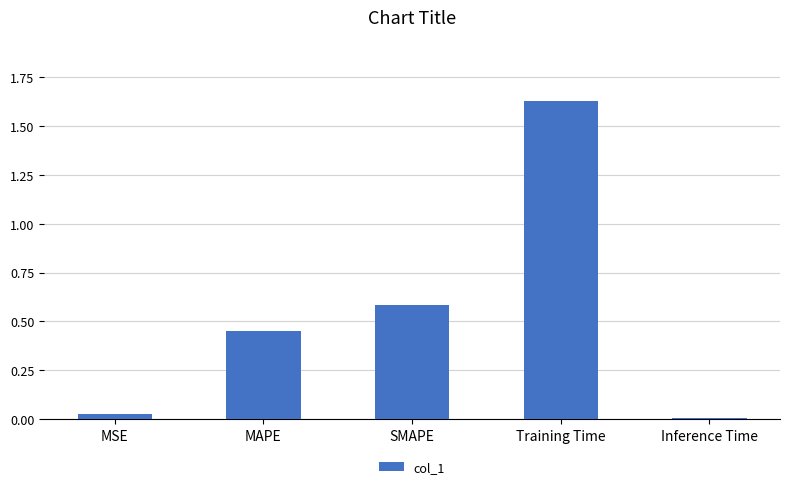

Where is the data nearest to the value 0?

Inference Time